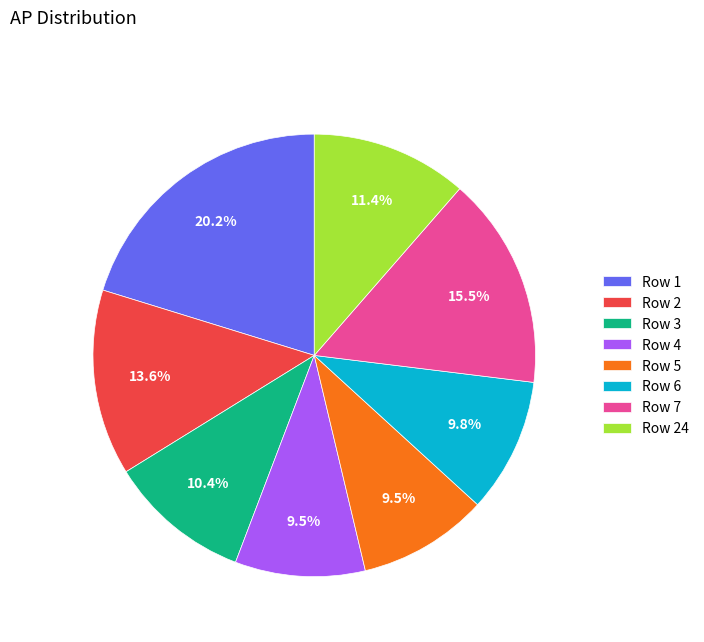

Which category has the biggest portion of the pie?

Row 1